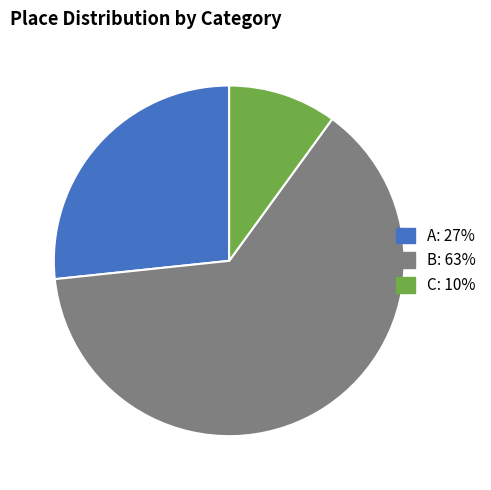

What is the smallest slice in the pie chart?

C